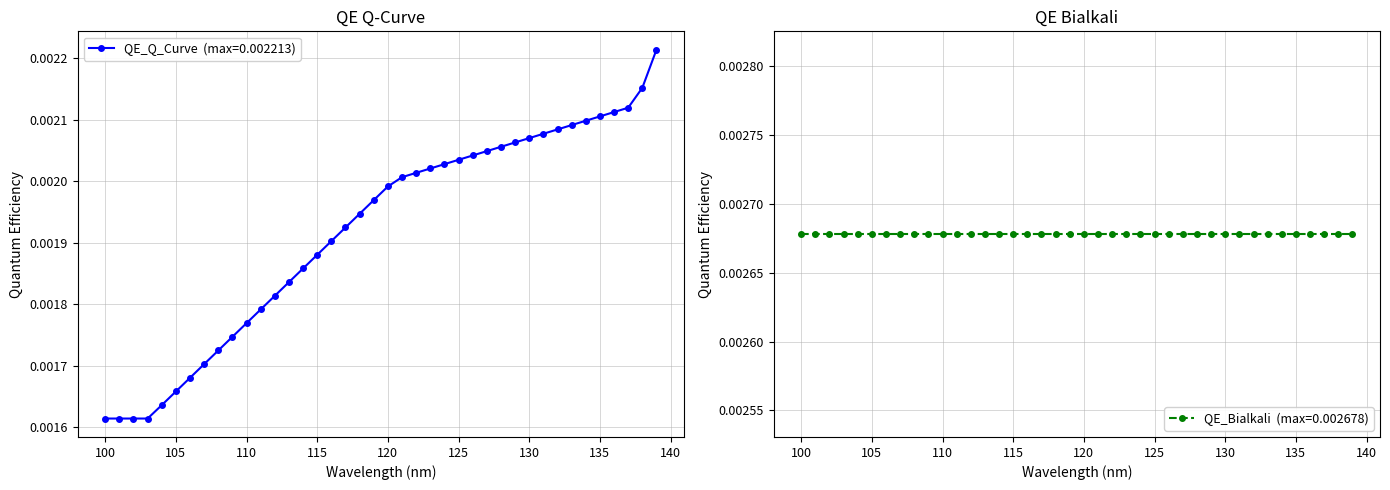

Is it true that the value at 115 is 0.0?

True